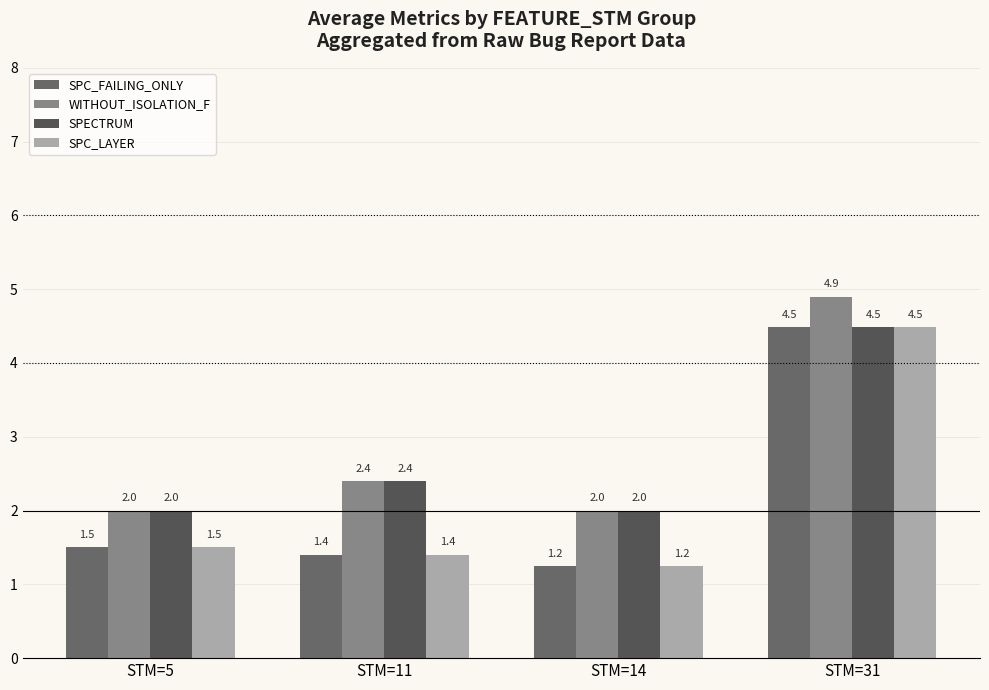

The value of SPC_FAILING_ONLY at STM=11 is 1.4. True or false?

True